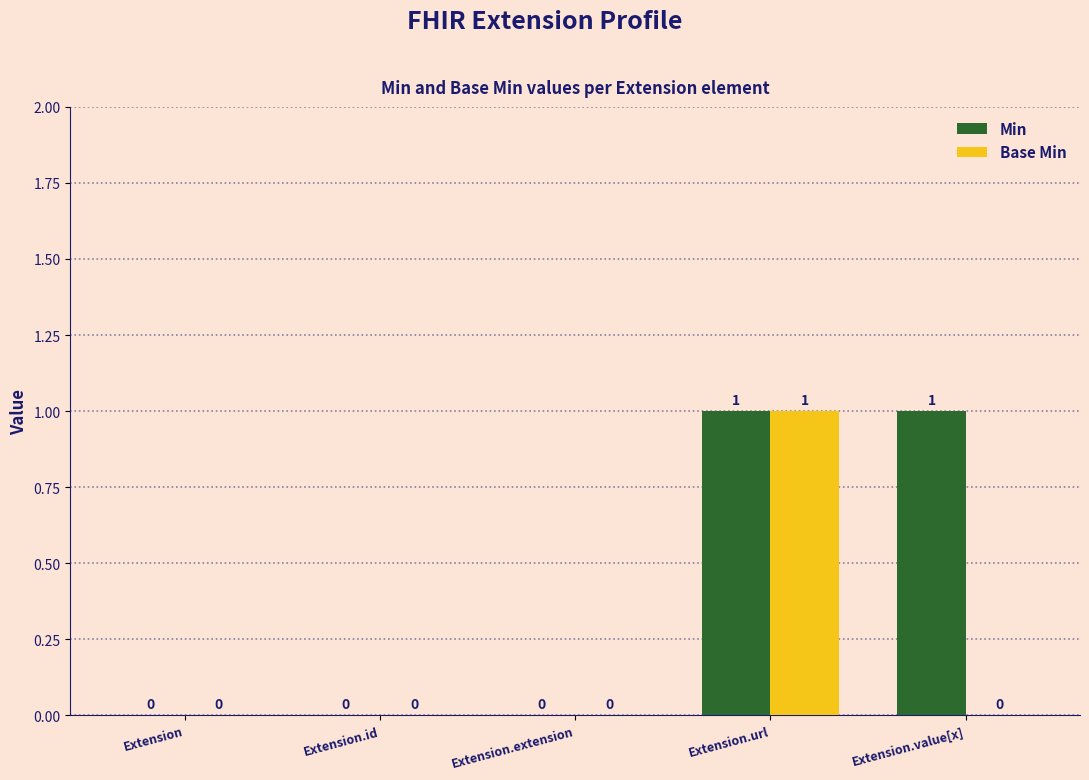

How many categories are shown in the chart?

5